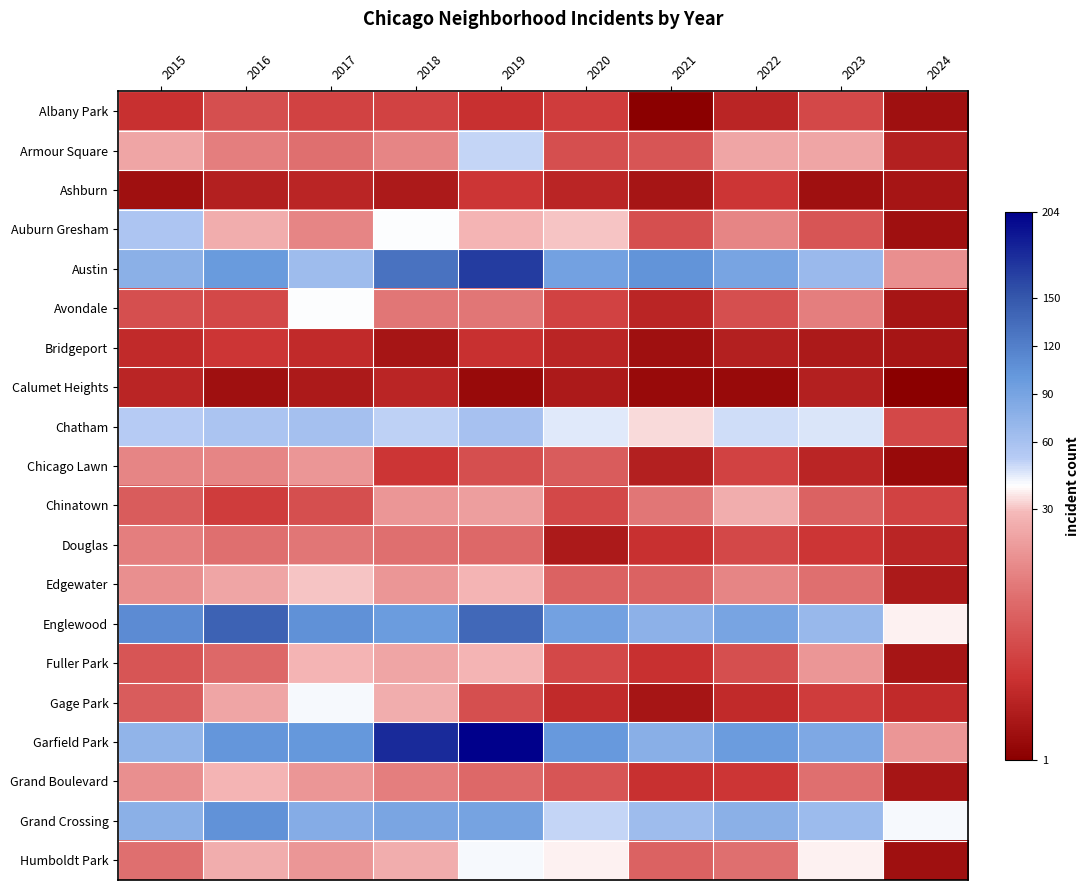

Reading left to right, what are all the values shown in this chart?

Albany Park: 2015=10	2016=15	2017=13	2018=13	2019=10	2020=12	2021=1	2022=8	2023=14	2024=4
Armour Square: 2015=27	2016=22	2017=20	2018=23	2019=47	2020=15	2021=16	2022=27	2023=27	2024=7
Ashburn: 2015=4	2016=7	2017=8	2018=6	2019=11	2020=8	2021=5	2022=11	2023=4	2024=5
Auburn Gresham: 2015=56	2016=28	2017=23	2018=33	2019=29	2020=30	2021=15	2022=23	2023=16	2024=4
Austin: 2015=78	2016=99	2017=65	2018=130	2019=167	2020=92	2021=104	2022=89	2023=68	2024=24
Avondale: 2015=15	2016=14	2017=33	2018=21	2019=21	2020=13	2021=8	2022=15	2023=22	2024=5
Bridgeport: 2015=9	2016=11	2017=9	2018=5	2019=10	2020=8	2021=4	2022=7	2023=6	2024=5
Calumet Heights: 2015=8	2016=4	2017=6	2018=8	2019=3	2020=6	2021=3	2022=3	2023=7	2024=1
Chatham: 2015=51	2016=57	2017=62	2018=48	2019=60	2020=40	2021=31	2022=44	2023=42	2024=14
Chicago Lawn: 2015=23	2016=23	2017=25	2018=11	2019=15	2020=17	2021=7	2022=13	2023=8	2024=3
Chinatown: 2015=17	2016=12	2017=15	2018=25	2019=26	2020=14	2021=21	2022=28	2023=18	2024=13
Douglas: 2015=22	2016=20	2017=21	2018=20	2019=19	2020=6	2021=10	2022=14	2023=11	2024=8
Edgewater: 2015=24	2016=27	2017=30	2018=25	2019=29	2020=18	2021=18	2022=23	2023=20	2024=6
Englewood: 2015=111	2016=142	2017=107	2018=98	2019=138	2020=92	2021=76	2022=90	2023=69	2024=32
Fuller Park: 2015=16	2016=19	2017=29	2018=27	2019=29	2020=14	2021=10	2022=15	2023=25	2024=5
Gage Park: 2015=17	2016=27	2017=35	2018=28	2019=15	2020=9	2021=5	2022=9	2023=12	2024=9
Garfield Park: 2015=73	2016=103	2017=101	2018=178	2019=204	2020=100	2021=79	2022=98	2023=85	2024=25
Grand Boulevard: 2015=24	2016=29	2017=25	2018=22	2019=19	2020=16	2021=10	2022=11	2023=20	2024=5
Grand Crossing: 2015=77	2016=106	2017=82	2018=88	2019=91	2020=47	2021=66	2022=77	2023=67	2024=35
Humboldt Park: 2015=20	2016=28	2017=25	2018=28	2019=34	2020=32	2021=18	2022=20	2023=32	2024=4